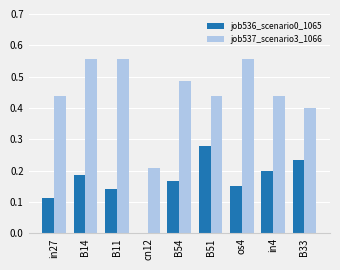

Which category has the highest value in the job536_scenario0_1065 series?

B51